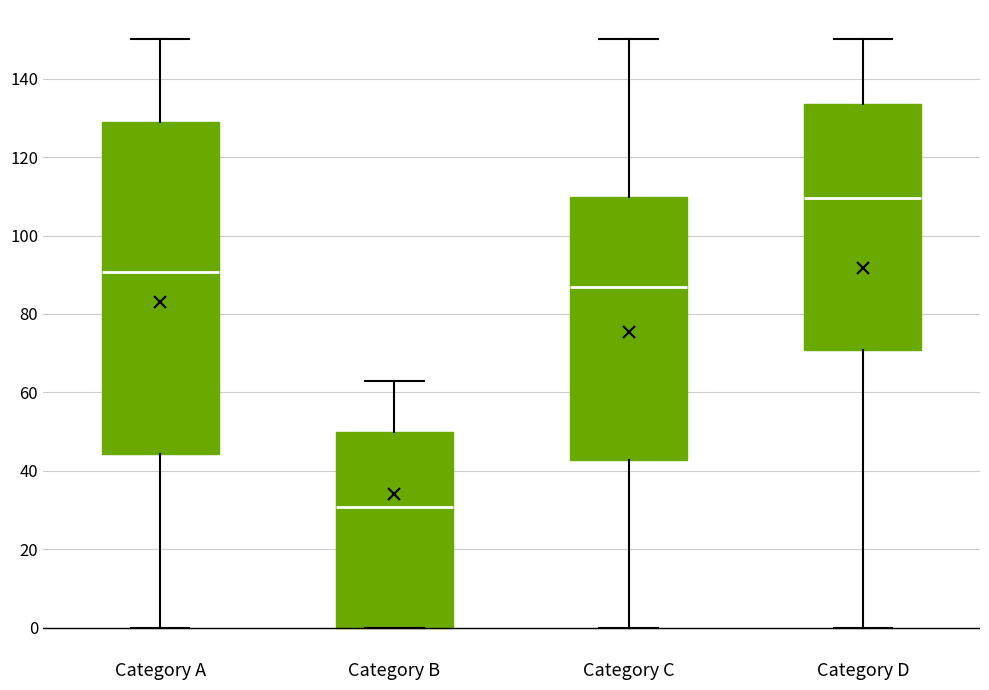

Reading left to right, read every box against the y-axis: the position of its median line, the range the box covers, and the ends of its whiskers. The values are not printed on the chart, so give them approximately, as read against the axis.

Category A: median 90, box 44 to 130, whiskers 0 to 150
Category B: median 30, box 0 to 50, whiskers 0 to 64
Category C: median 88, box 42 to 110, whiskers 0 to 150
Category D: median 110, box 70 to 134, whiskers 0 to 150